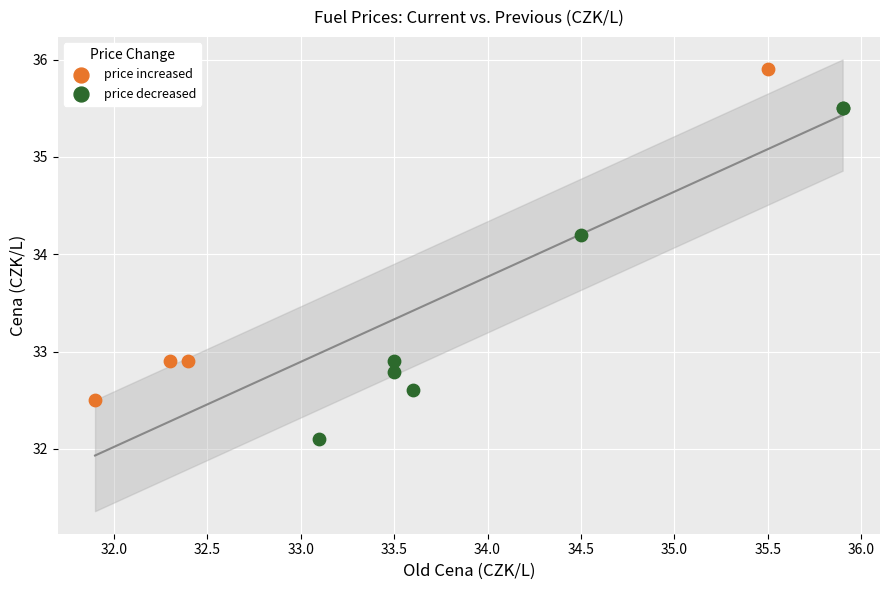

Which series contains the highest Y value?

price increased